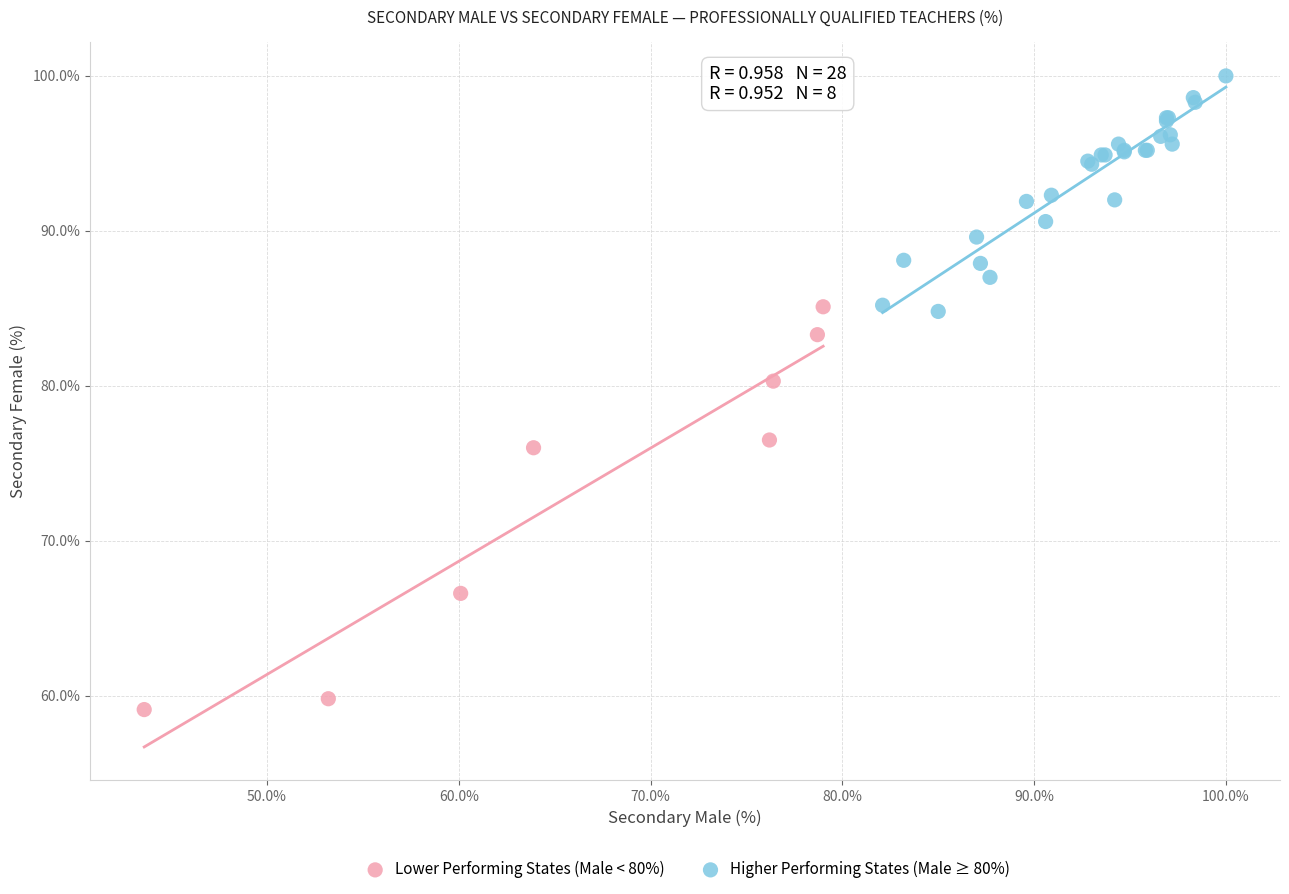

Which series reaches the minimum Y coordinate?

Lower Performing States (Male < 80%)